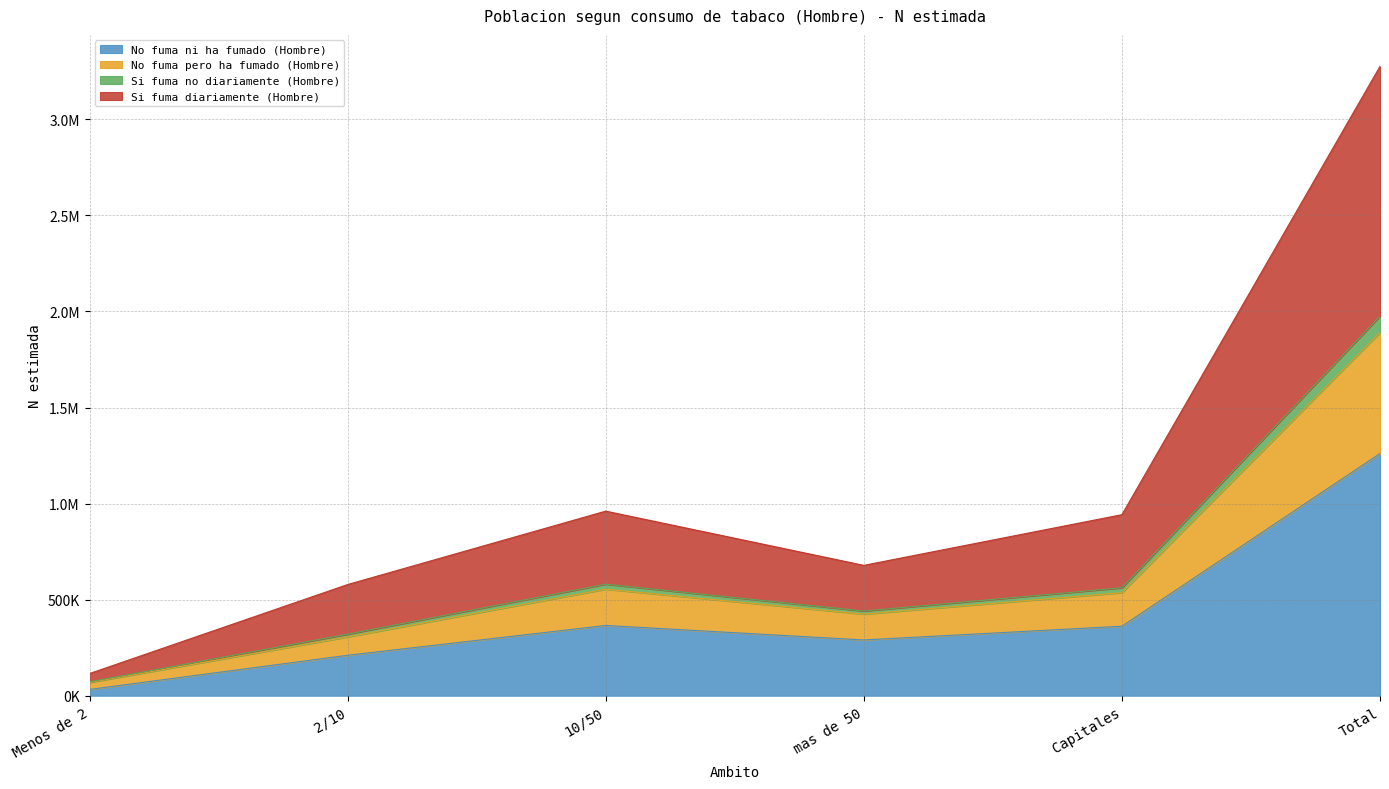

What position from the right is 2/10?

5